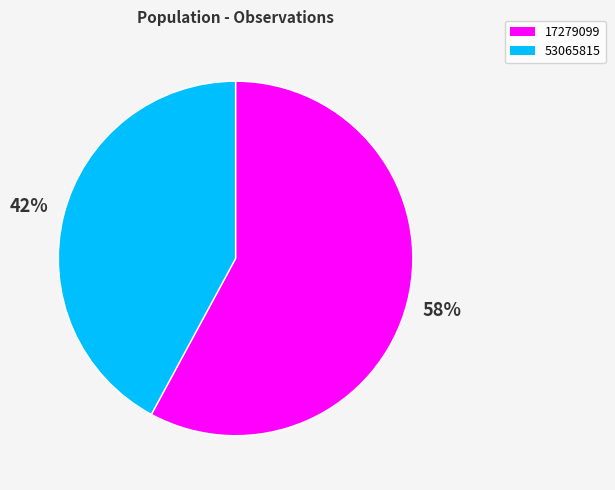

Rank the categories by value from highest to lowest.

17279099, 53065815